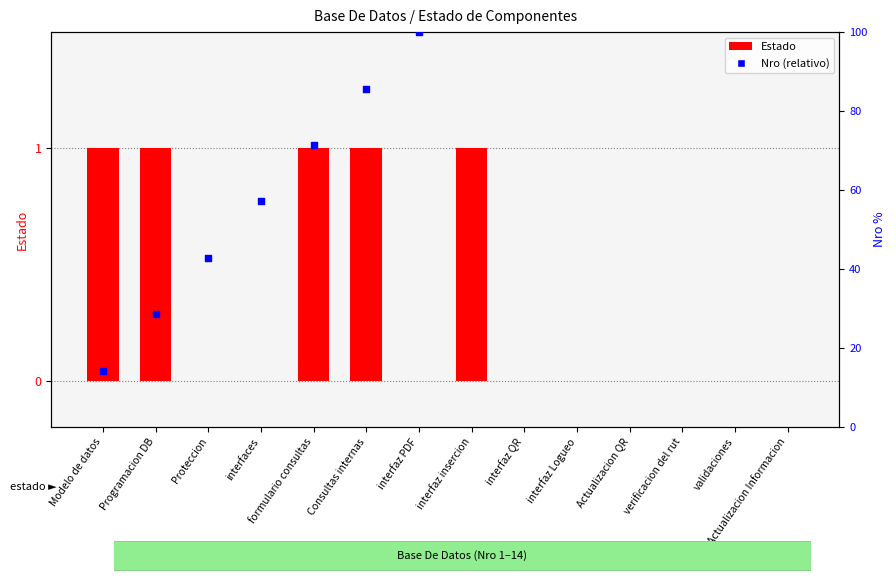

What is the total value across all series at Actualizacion Informacion?

200.0